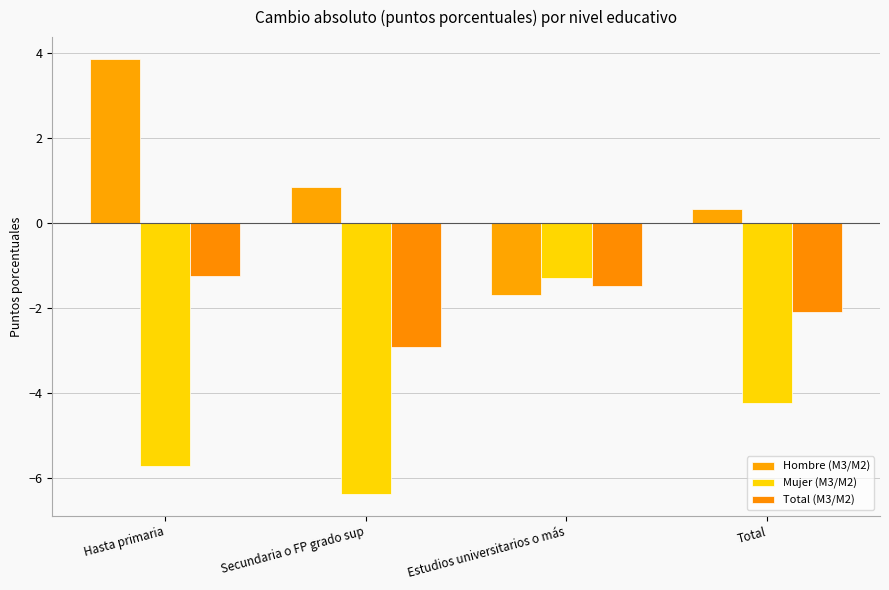

Between Hasta primaria and Estudios universitarios o más, which is larger?

Hasta primaria